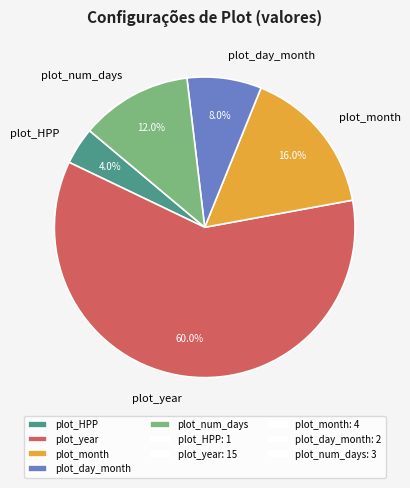

Which slice is the smallest?

plot_HPP